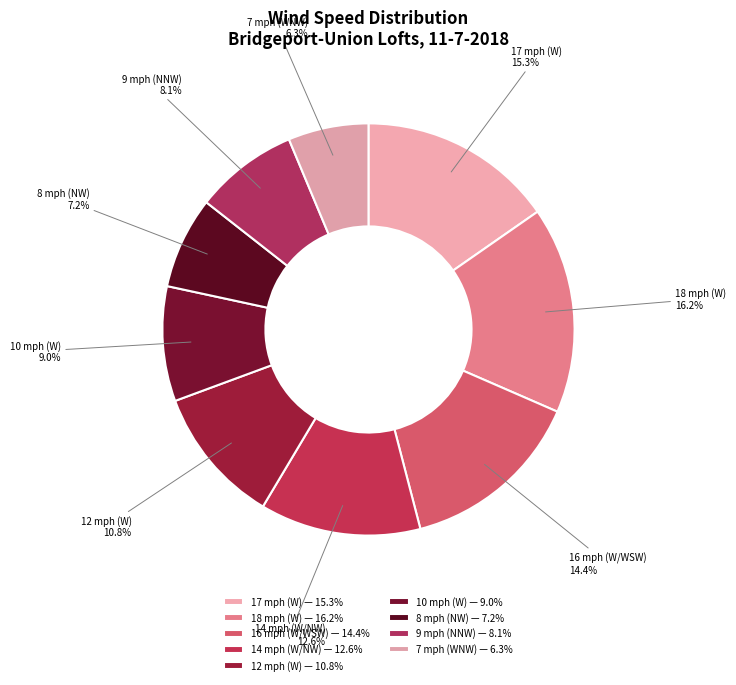

True or false: 12 mph (W) accounts for 11% of the total.

True